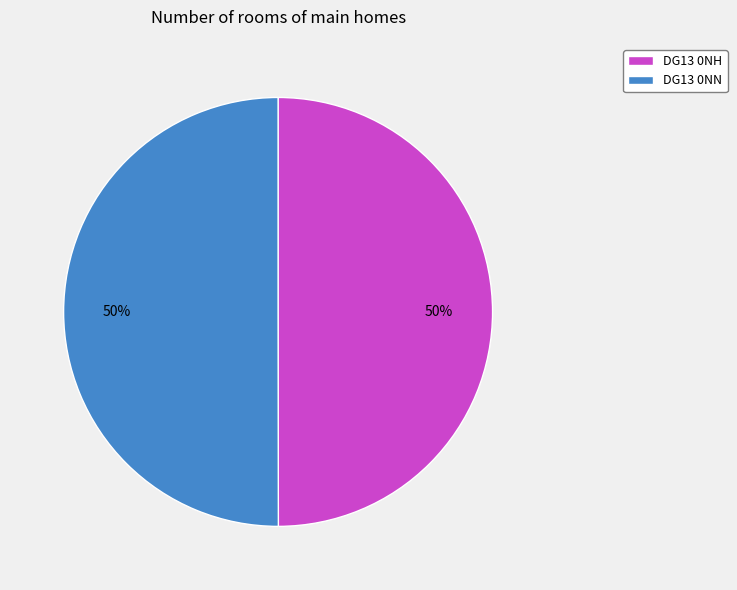

True or false: DG13 0NH accounts for 50% of the total.

True